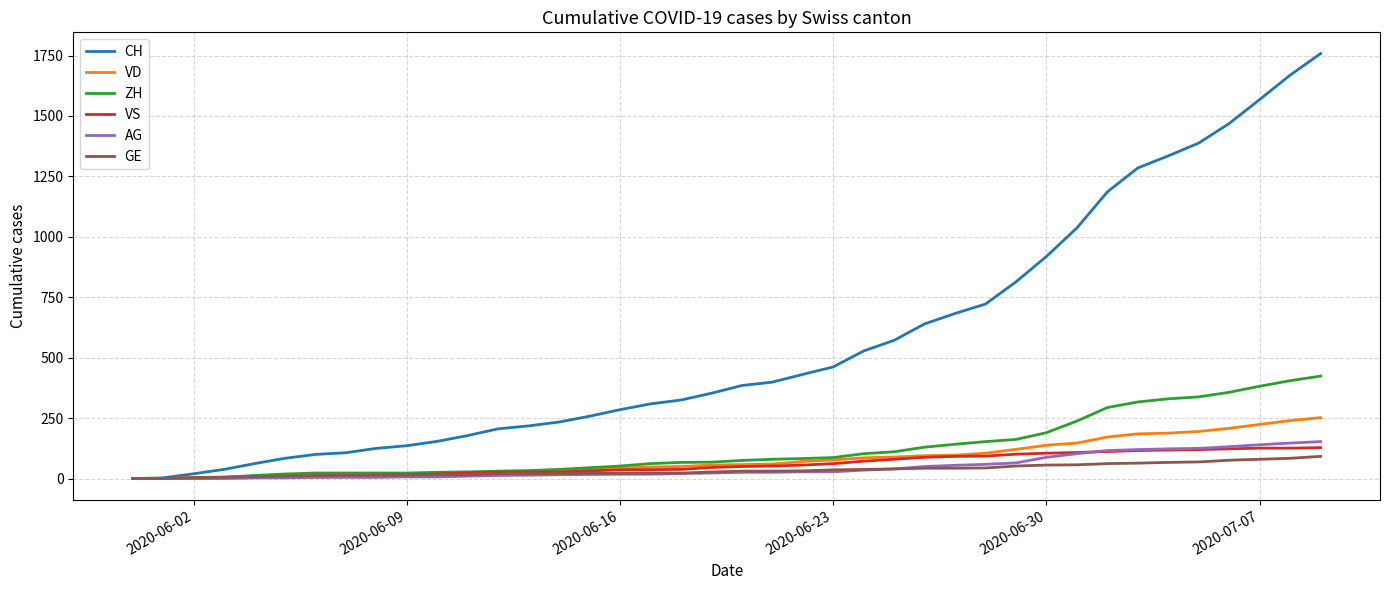

What is the difference between the maximum and second lowest values in the CH series?

1755